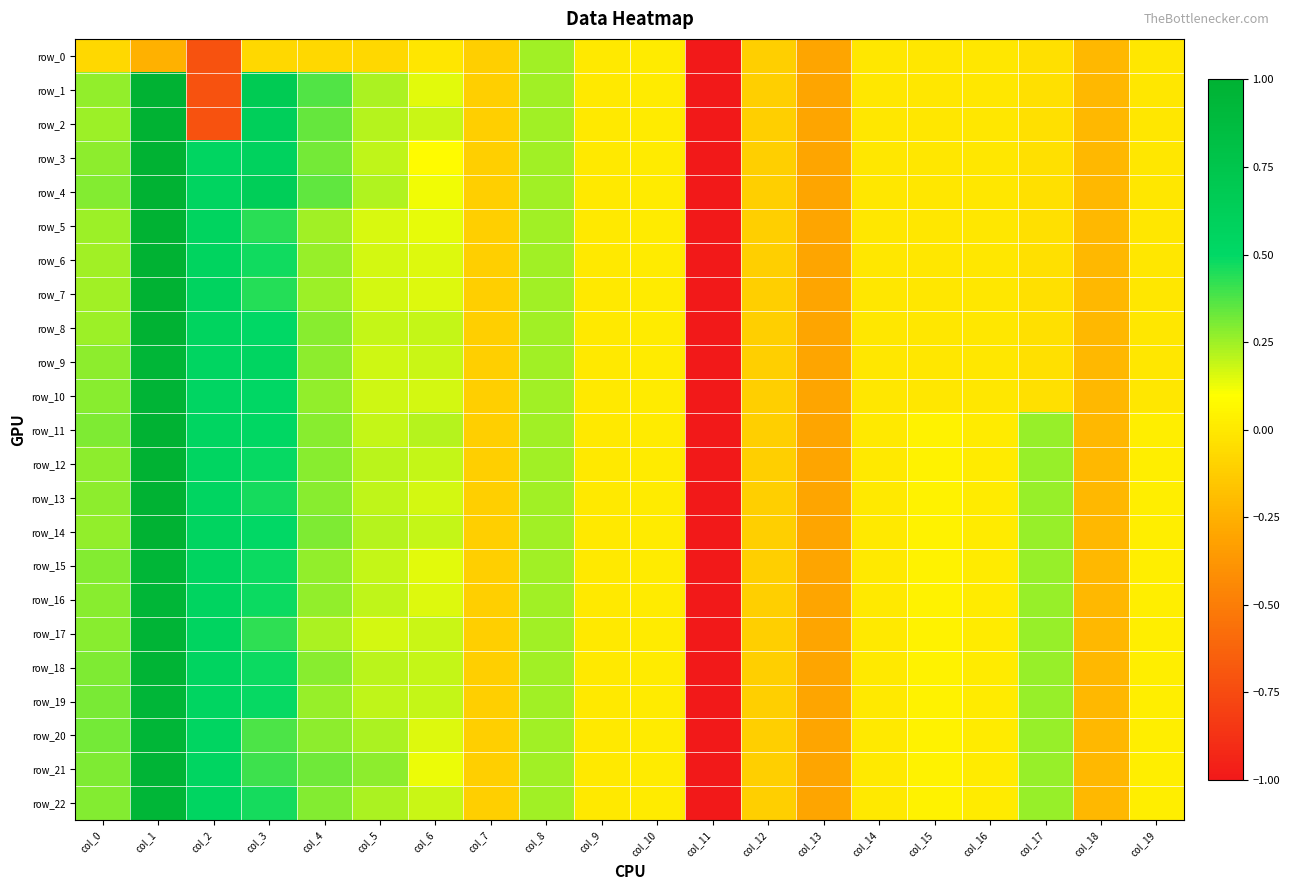

How many values in the row_5 series exceed 0?

9